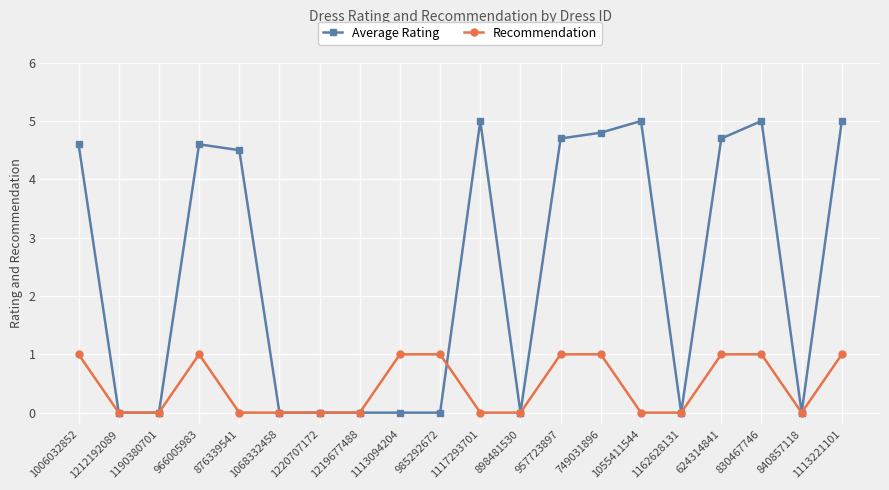

What is the value of the Recommendation point at the 4th from the left?

1.0